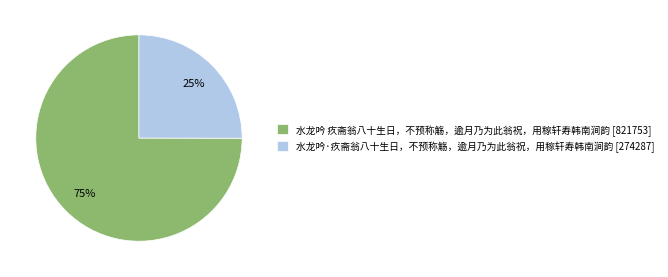

To the nearest percent, what is the difference between the largest and smallest slice percentages?

50%